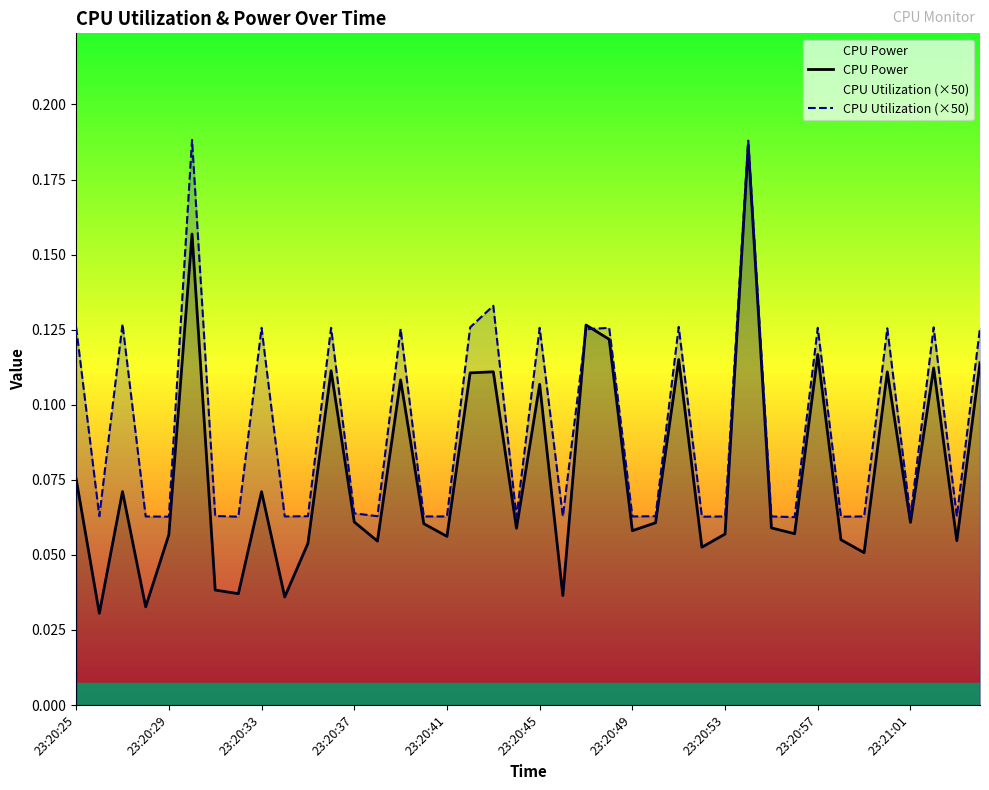

Does the chart display data point markers on the line(s)?

No